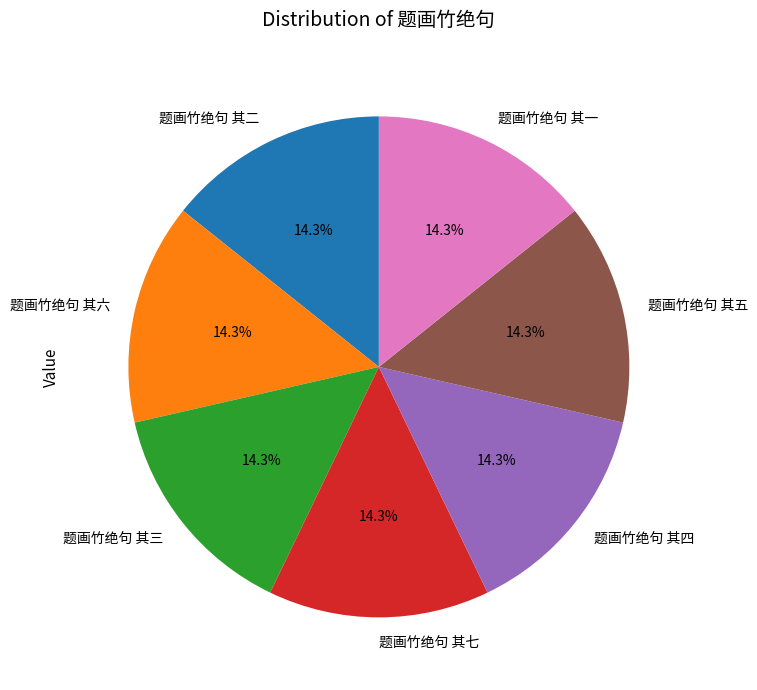

Is 题画竹绝句 其四 the majority of the pie?

No